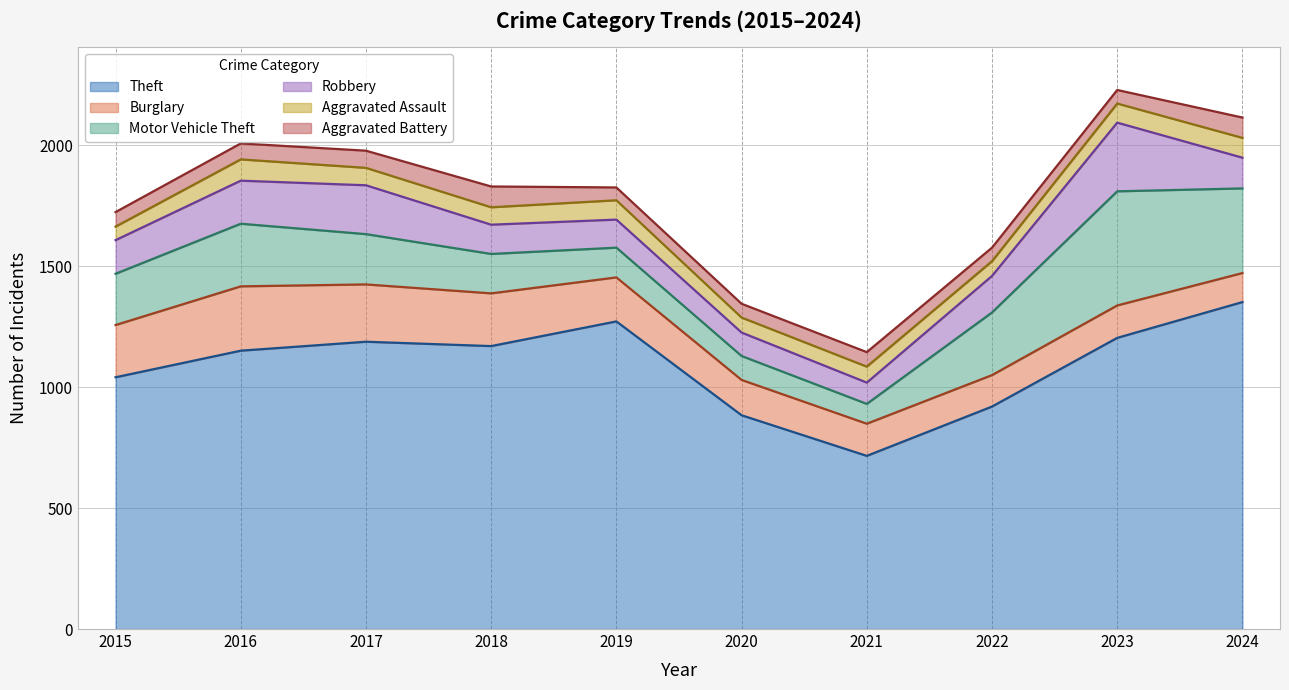

True or false: Aggravated Battery and Burglary cross at least once.

False